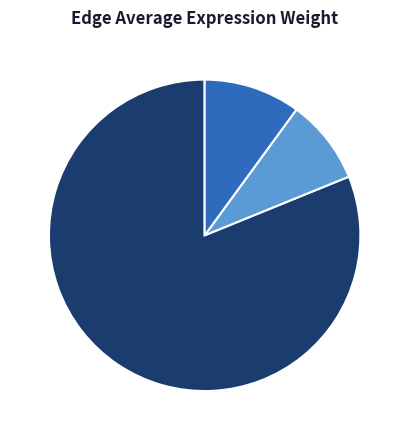

To the nearest percent, what is the average slice percentage?

33%